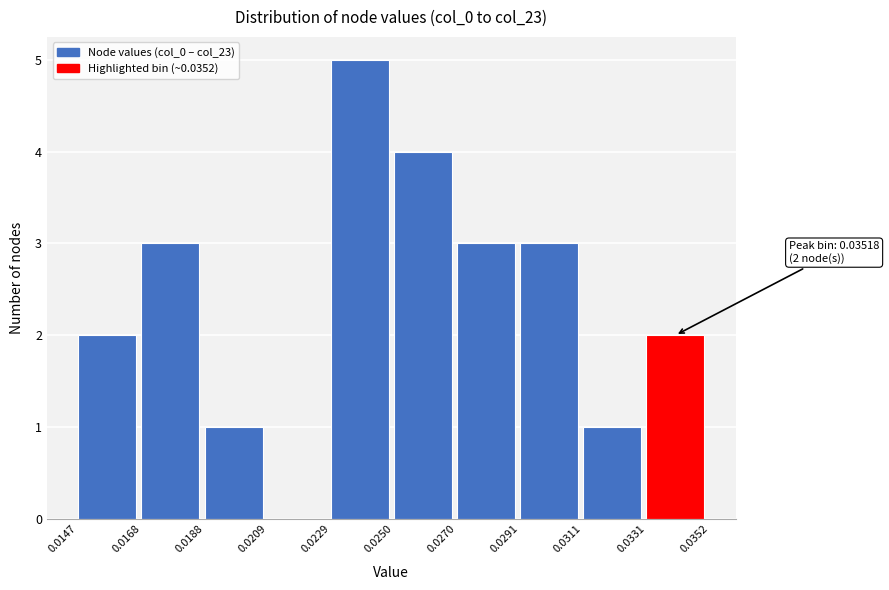

Which range on the x-axis has the tallest bar?

0.0229 to 0.0250